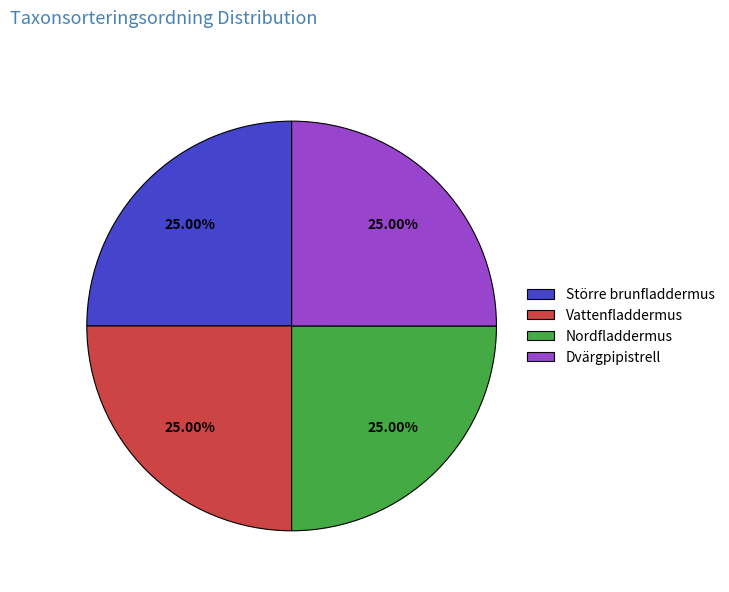

The Dvärgpipistrell slice represents 35% of the pie. True or false?

False